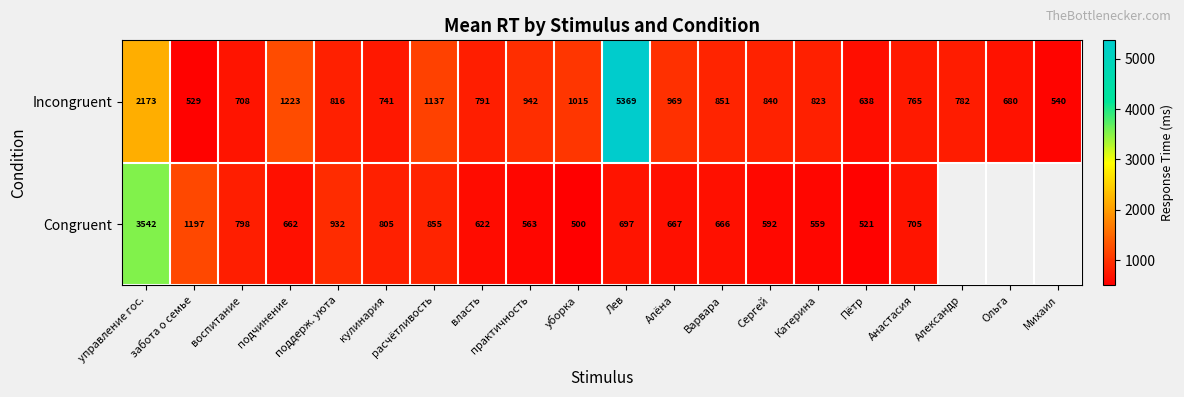

What is the total value across all series at кулинария?

1546